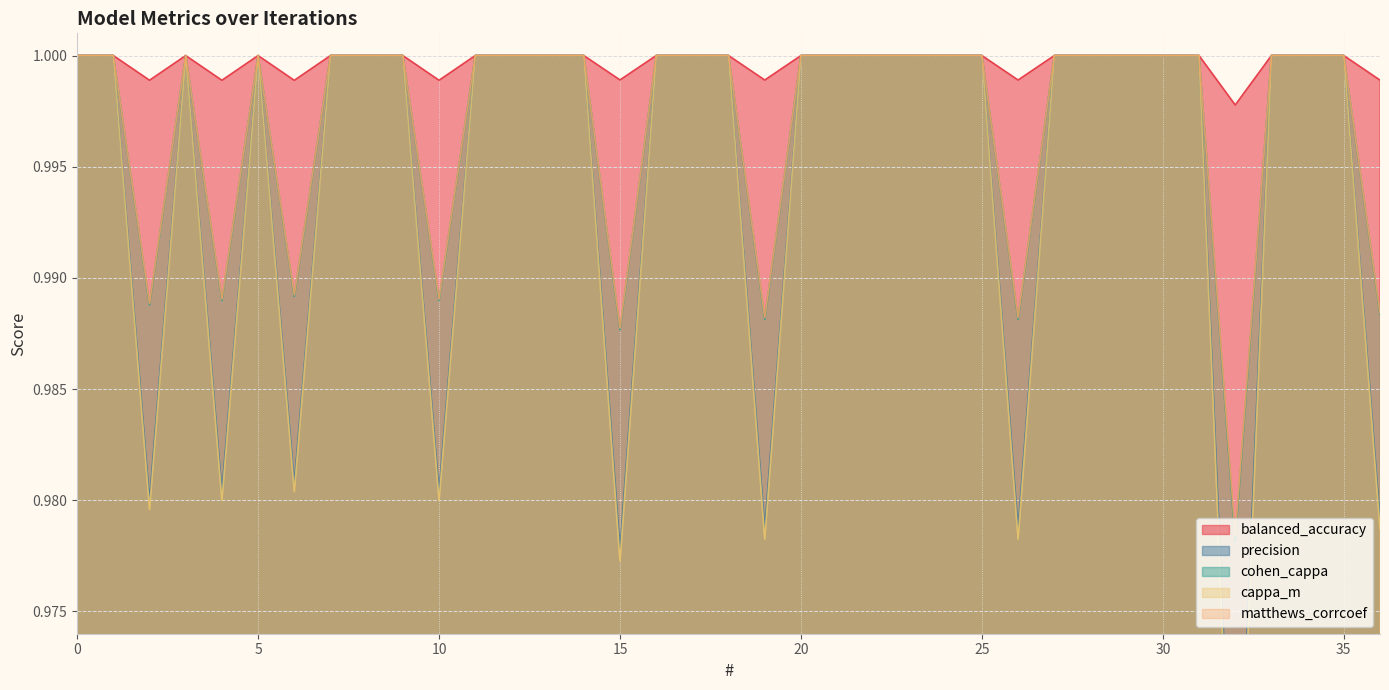

What are all the series names shown in the legend?

balanced_accuracy, precision, cohen_cappa, cappa_m, matthews_corrcoef